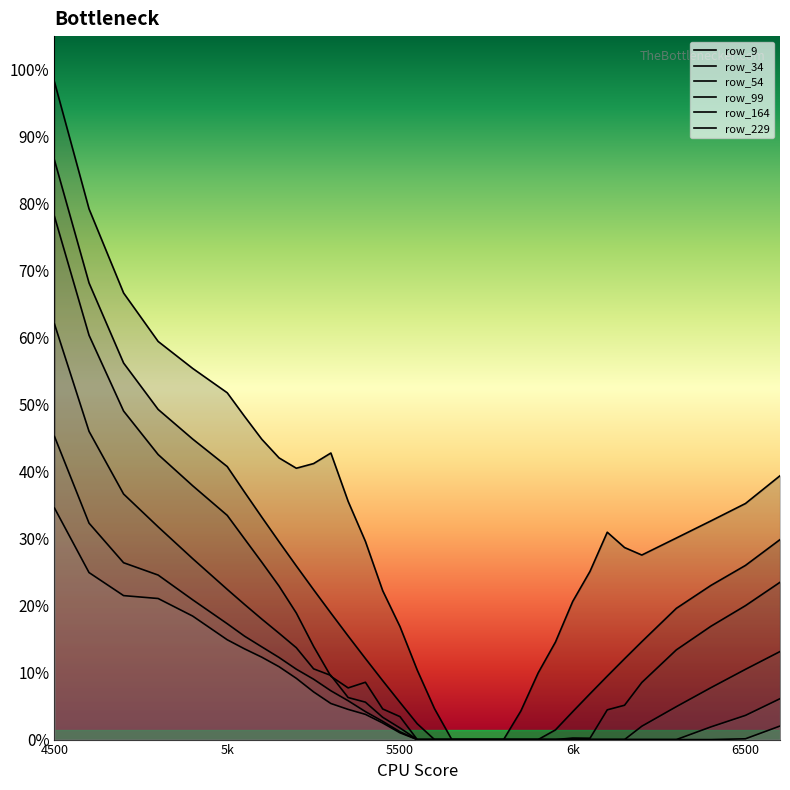

True or false: row_9 has more than 0 interior local peaks.

True